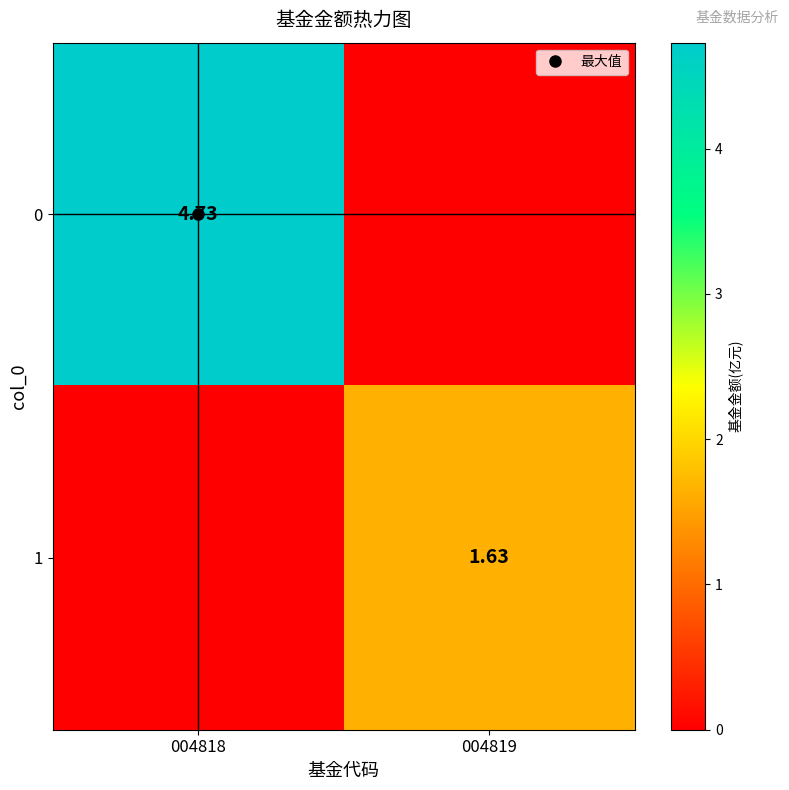

List the labels in order of 0 value, smallest first.

004819, 004818